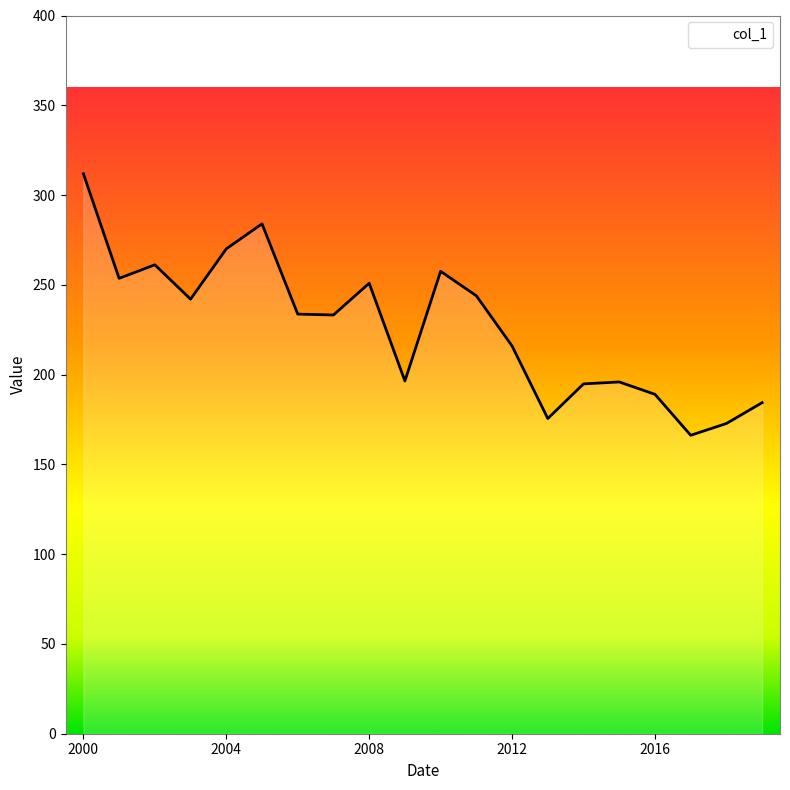

What is the difference between the maximum and minimum values?

145.7